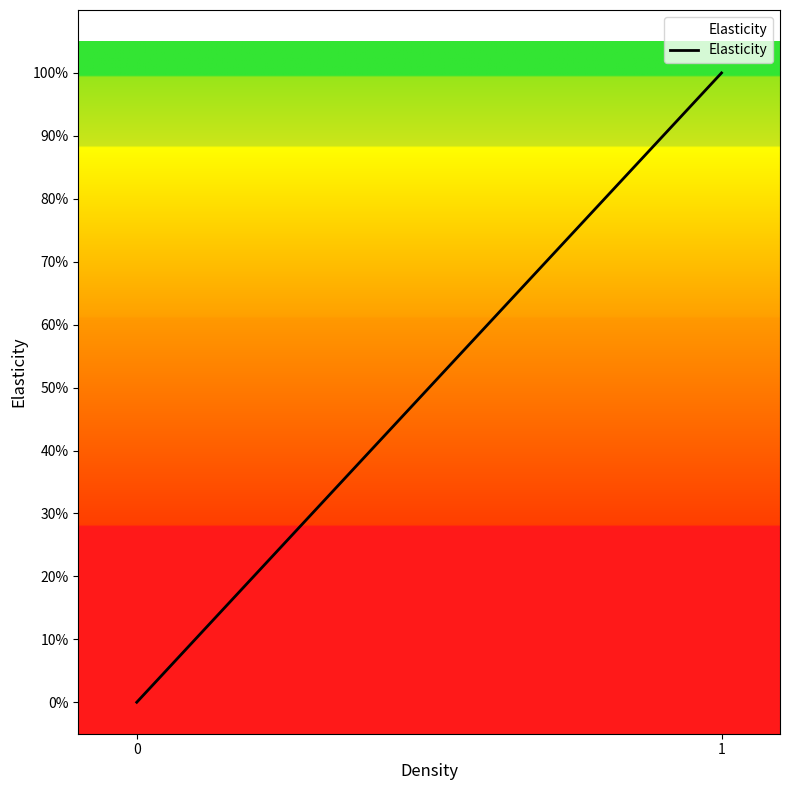

Does the chart have visible grid lines?

No